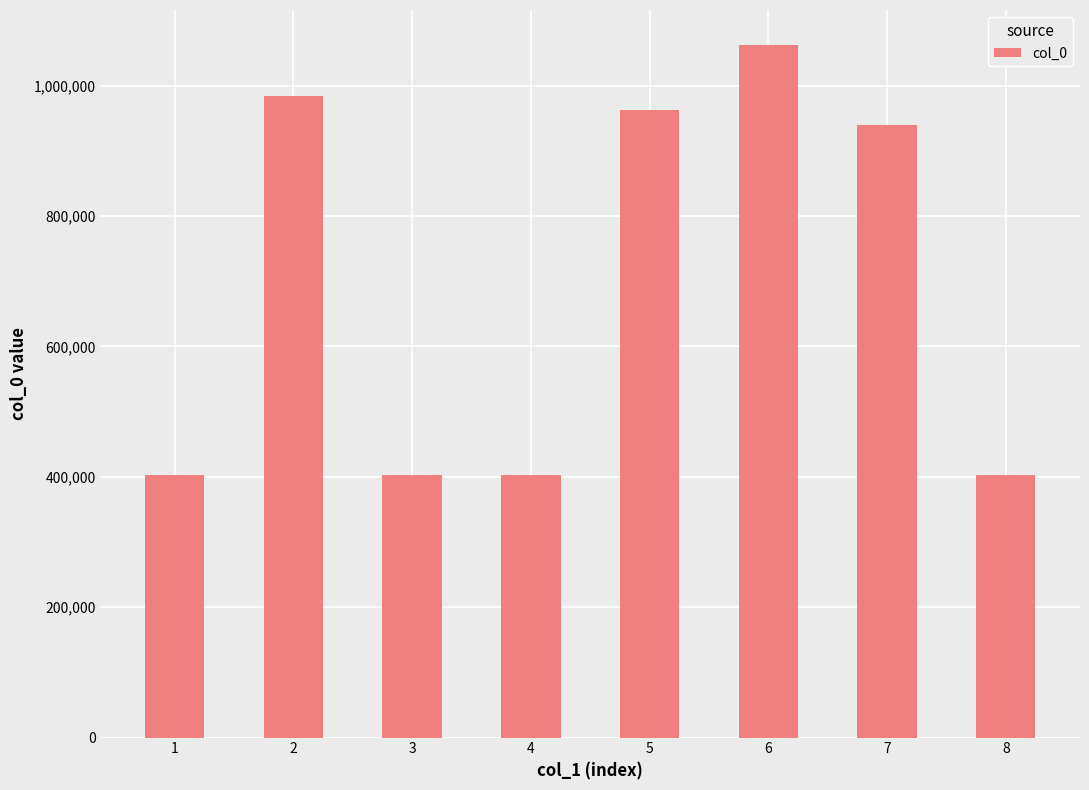

What is the smallest value displayed?

401965